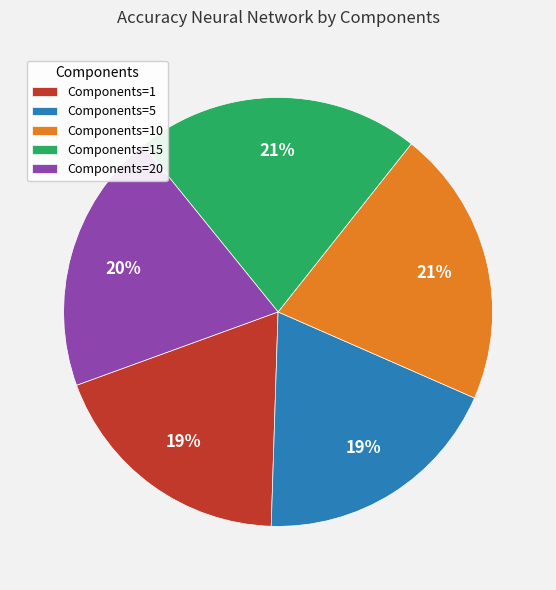

To the nearest percent, what is the average slice percentage?

20%